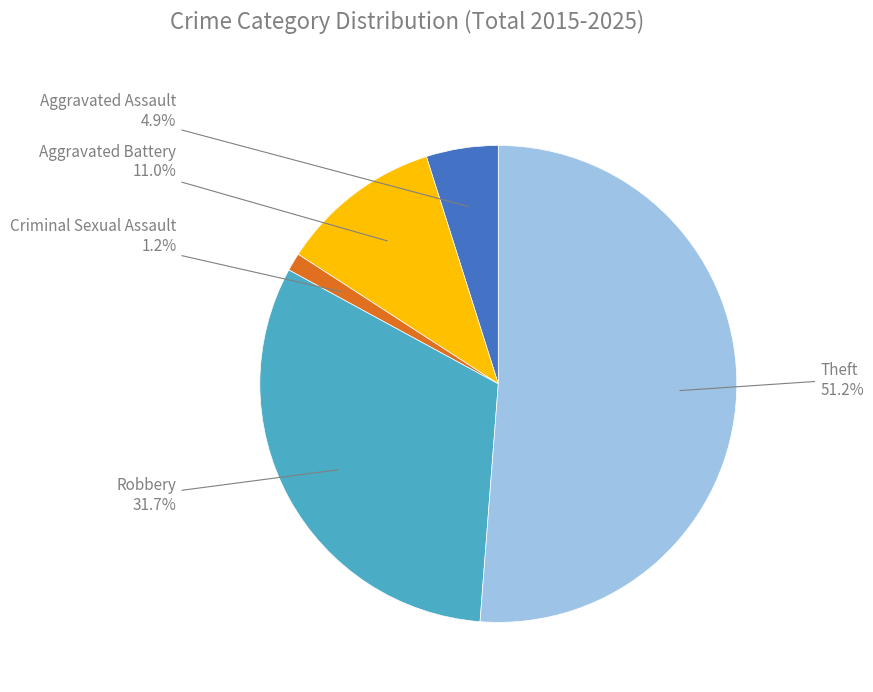

Is there a majority slice in this chart?

Yes